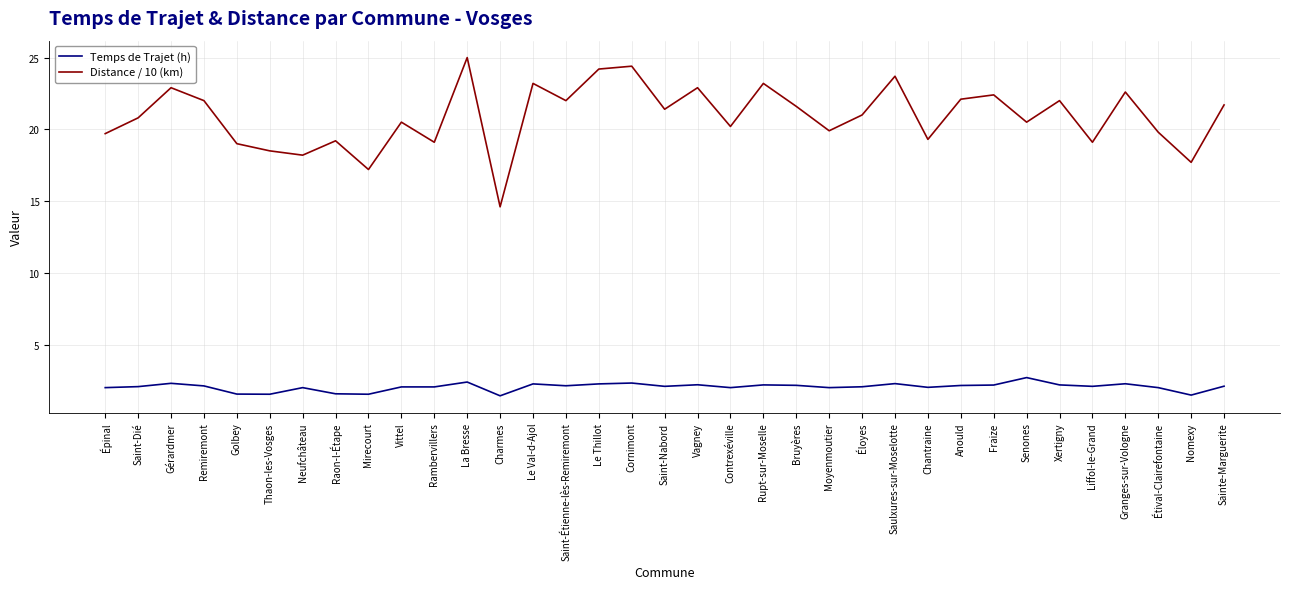

What is the difference between the maximum and minimum values in the Temps de Trajet (h) series?

1.3